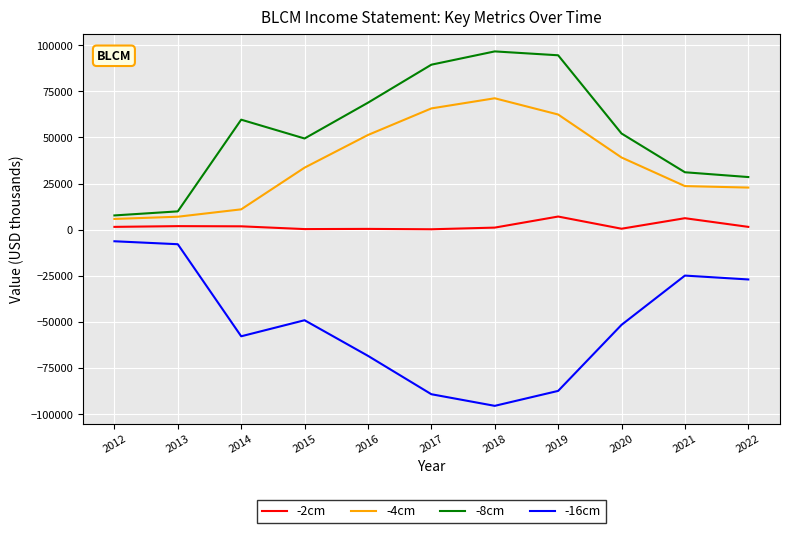

Is the value of -4cm at 2022 greater than the value of -16cm at 2016?

Yes